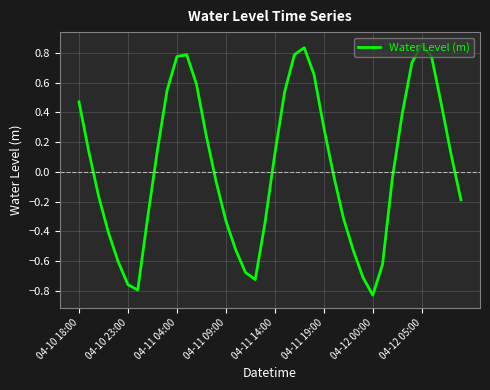

What is the difference between the maximum and minimum values?

1.7